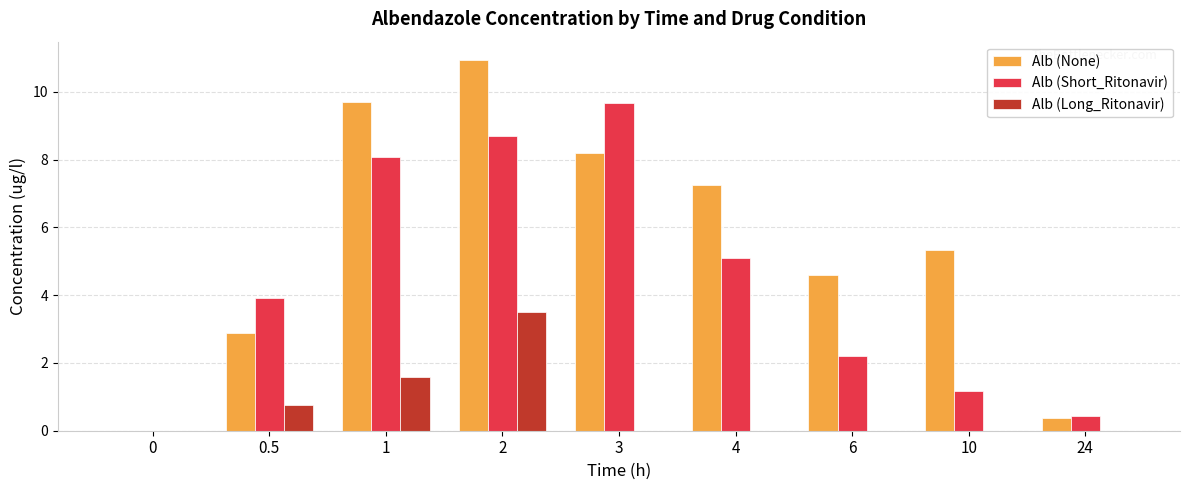

Which series changed the most between 2 and 10?

Alb (Short_Ritonavir)